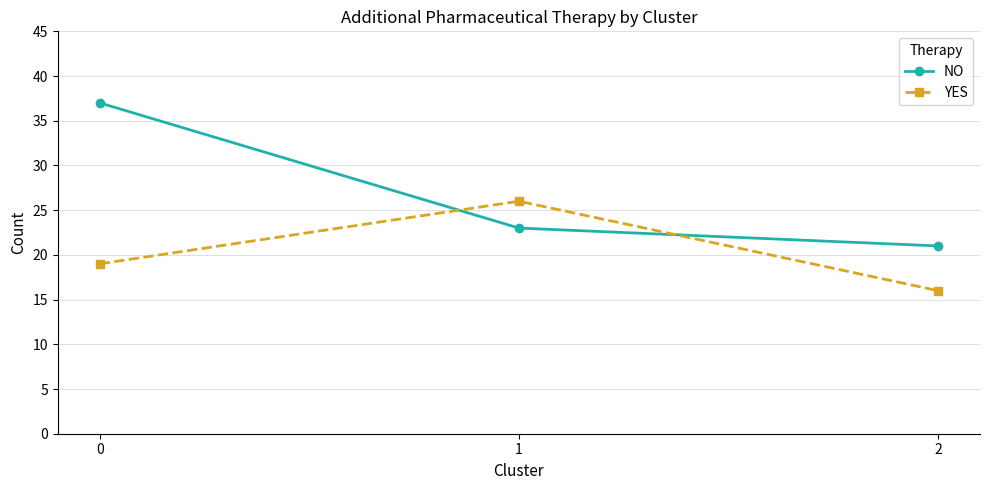

Between 0 and 2, which series saw the biggest shift?

NO